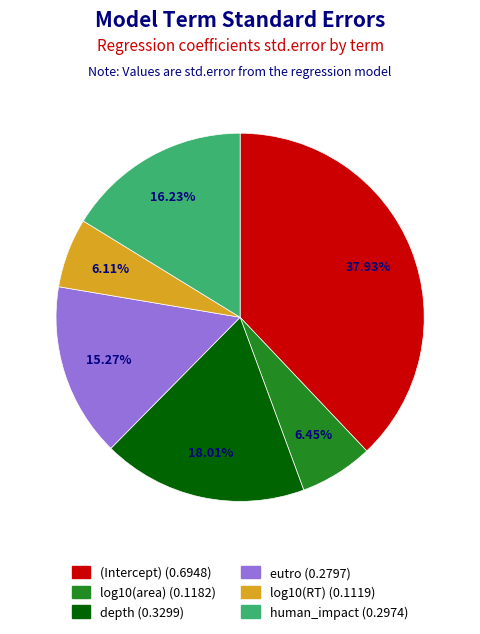

Which slice is the largest?

(Intercept)